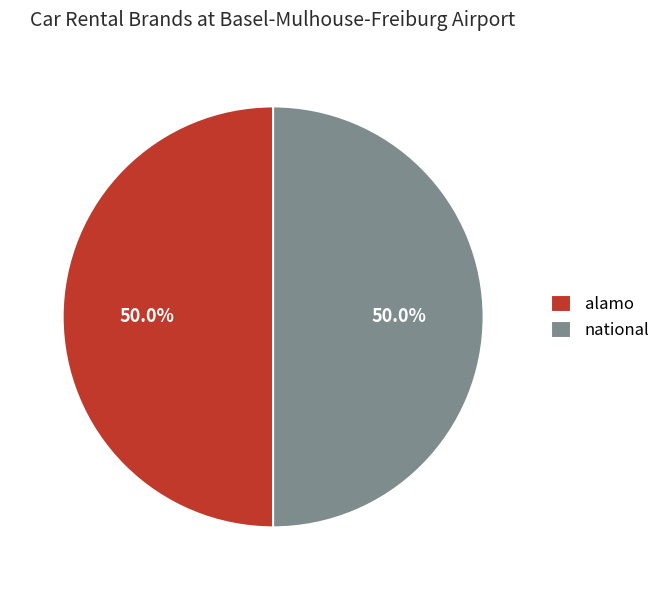

True or false: alamo accounts for 38% of the total.

False